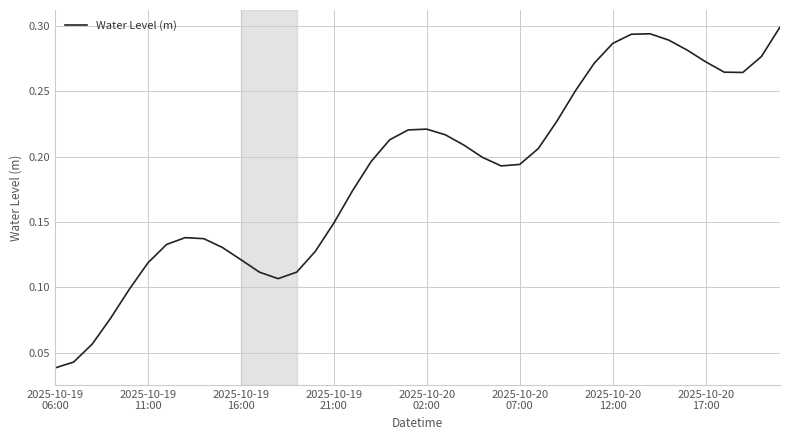

What is the value of the 21st point from the left?

0.2